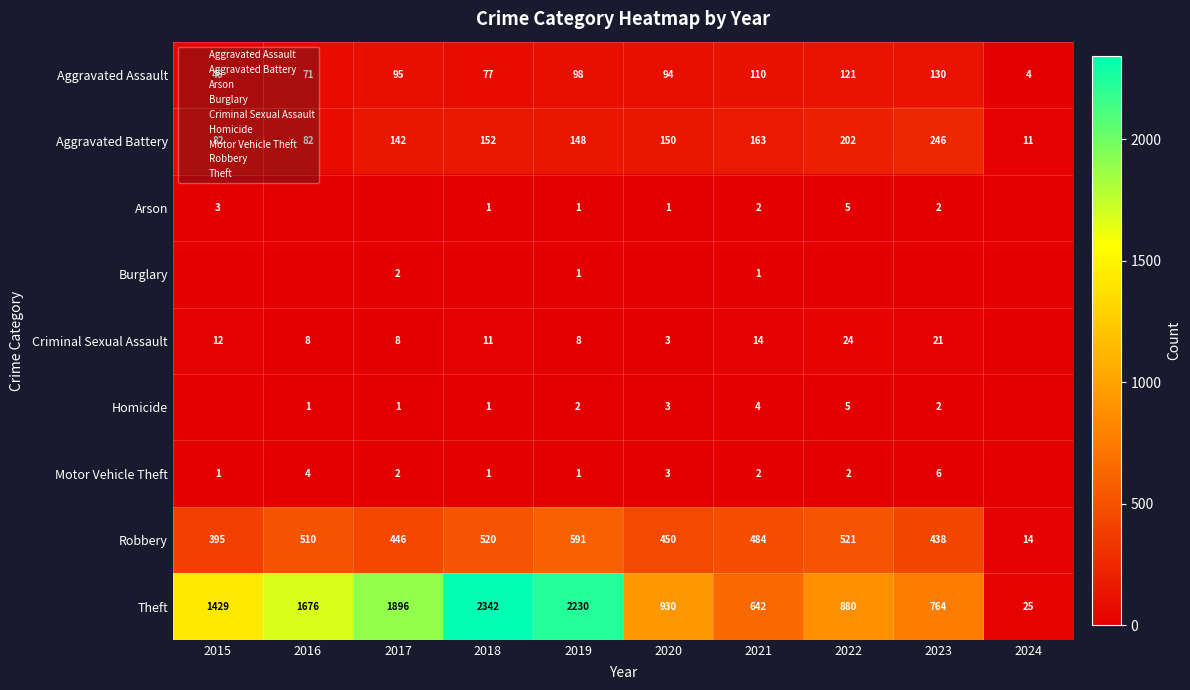

At 2017, list the series in order from largest to smallest.

Theft, Robbery, Aggravated Battery, Aggravated Assault, Criminal Sexual Assault, Burglary, Motor Vehicle Theft, Homicide, Arson